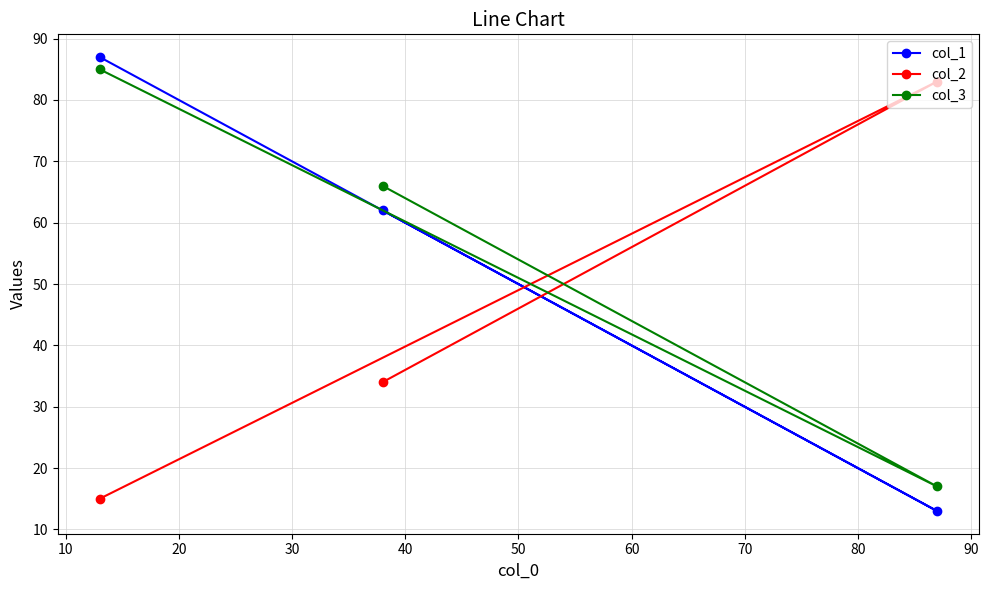

What is the difference between the maximum and second lowest values in the col_1 series?

25